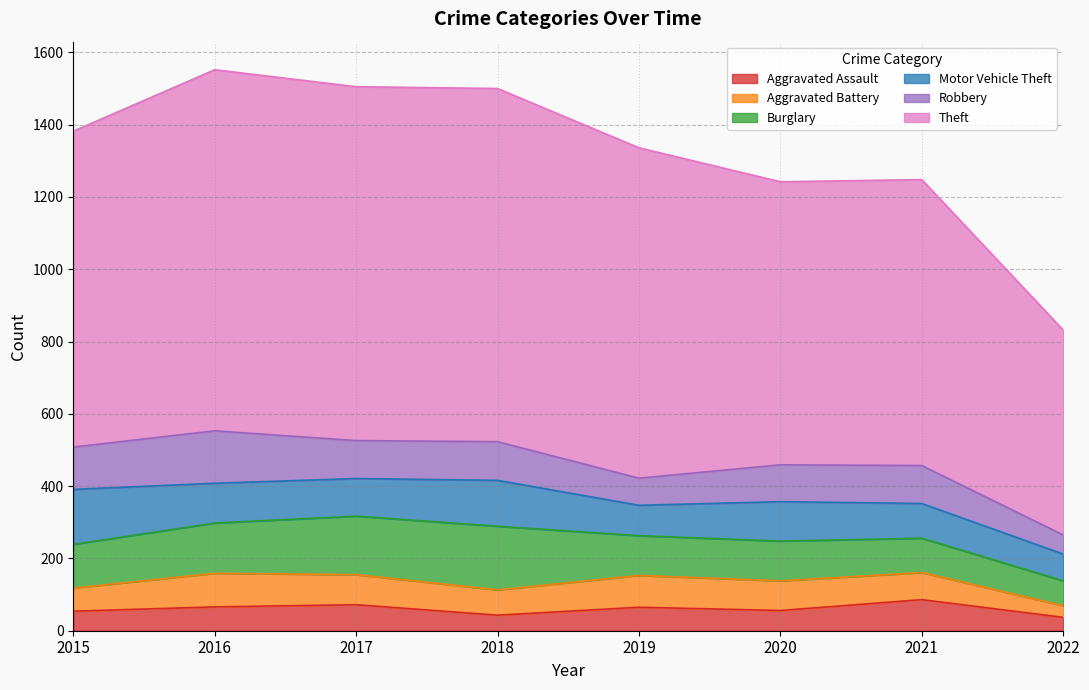

At which category is the sum across all series the highest?

2016